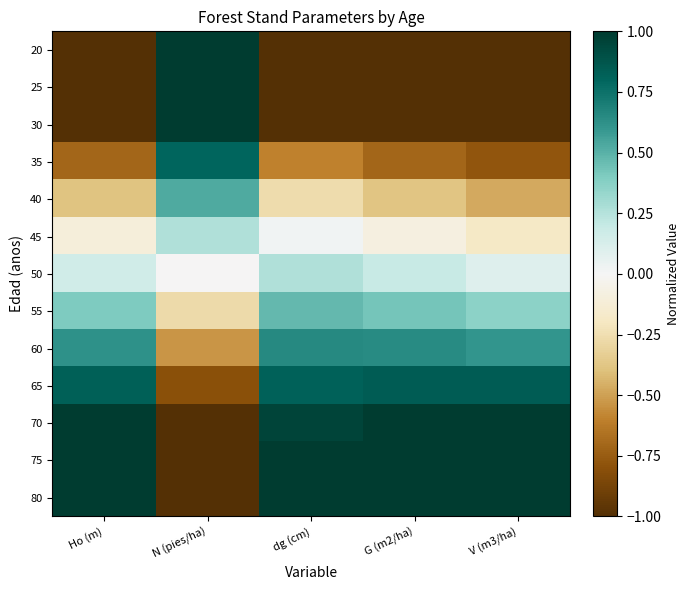

How many series are shown in this chart?

13